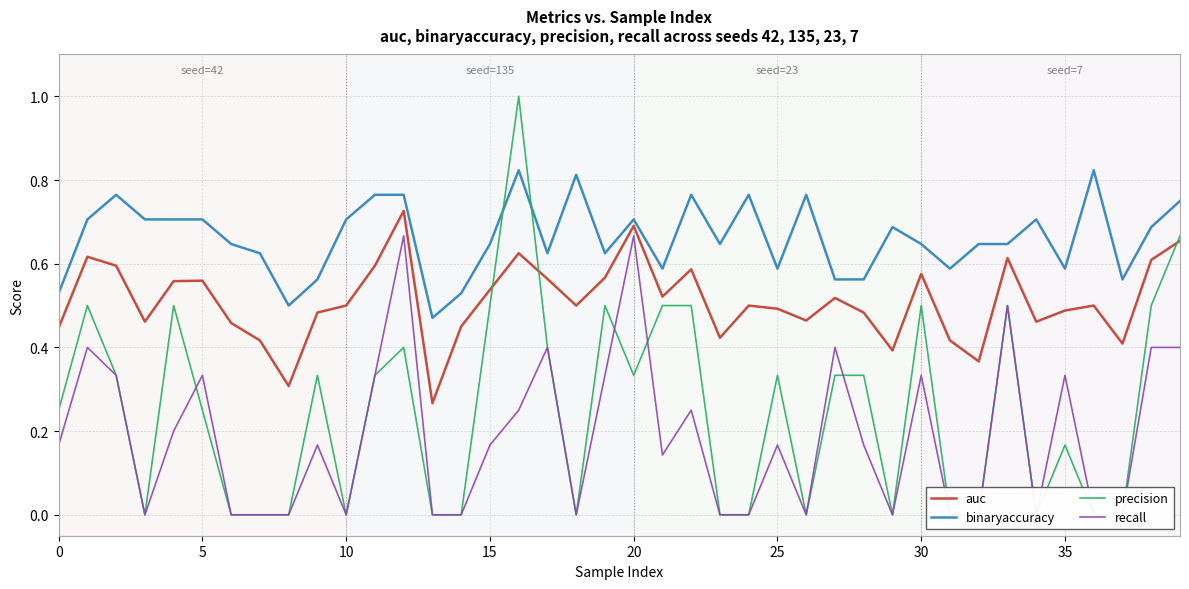

True or false: precision and auc cross at least once.

True